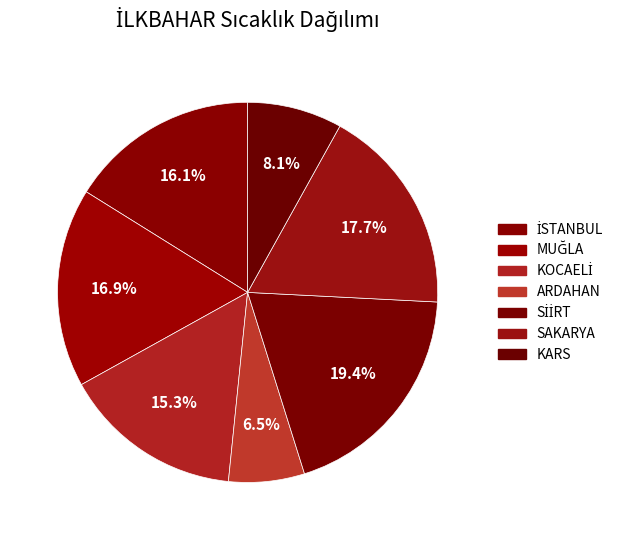

Which slice is the largest?

SİİRT